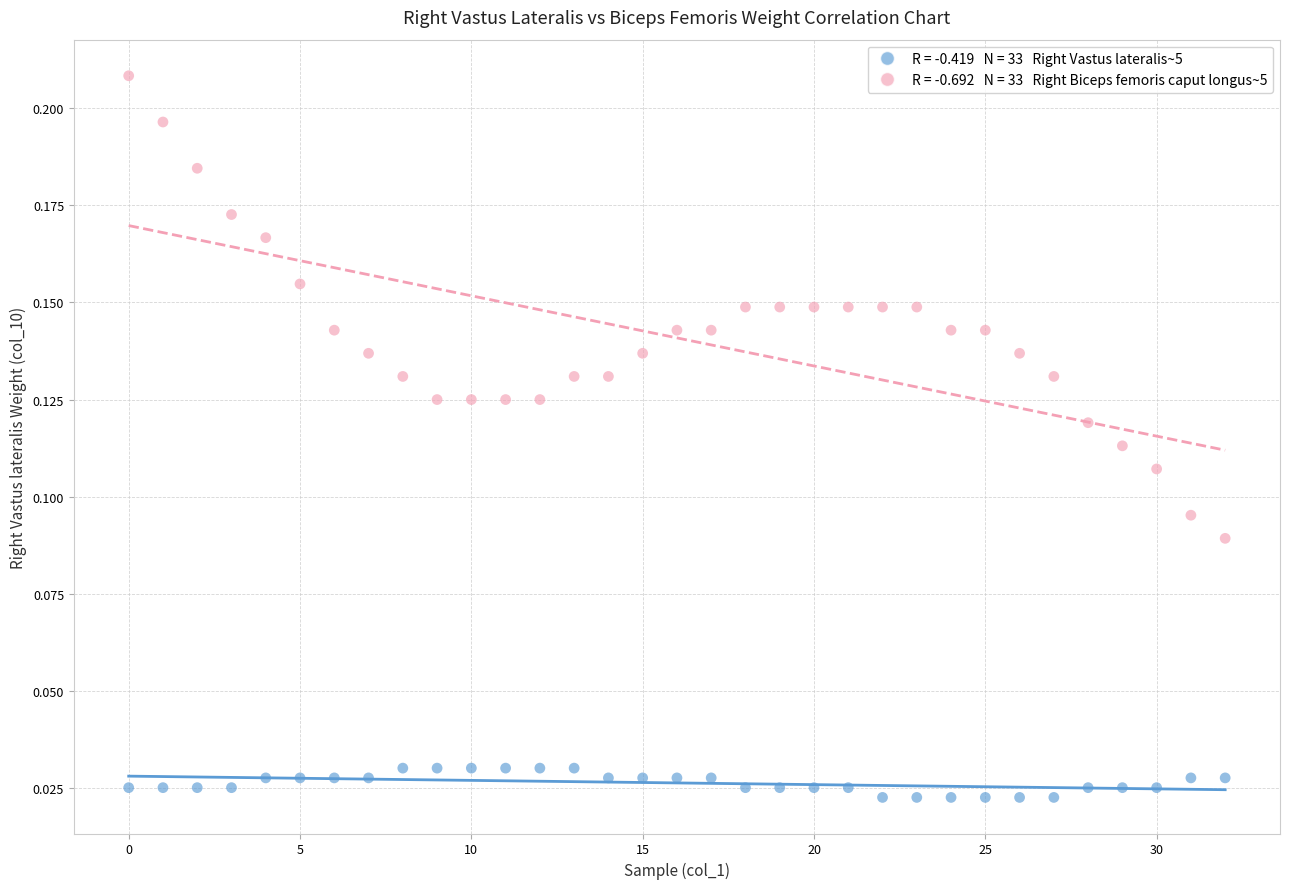

Count the number of points in this scatter plot.

66